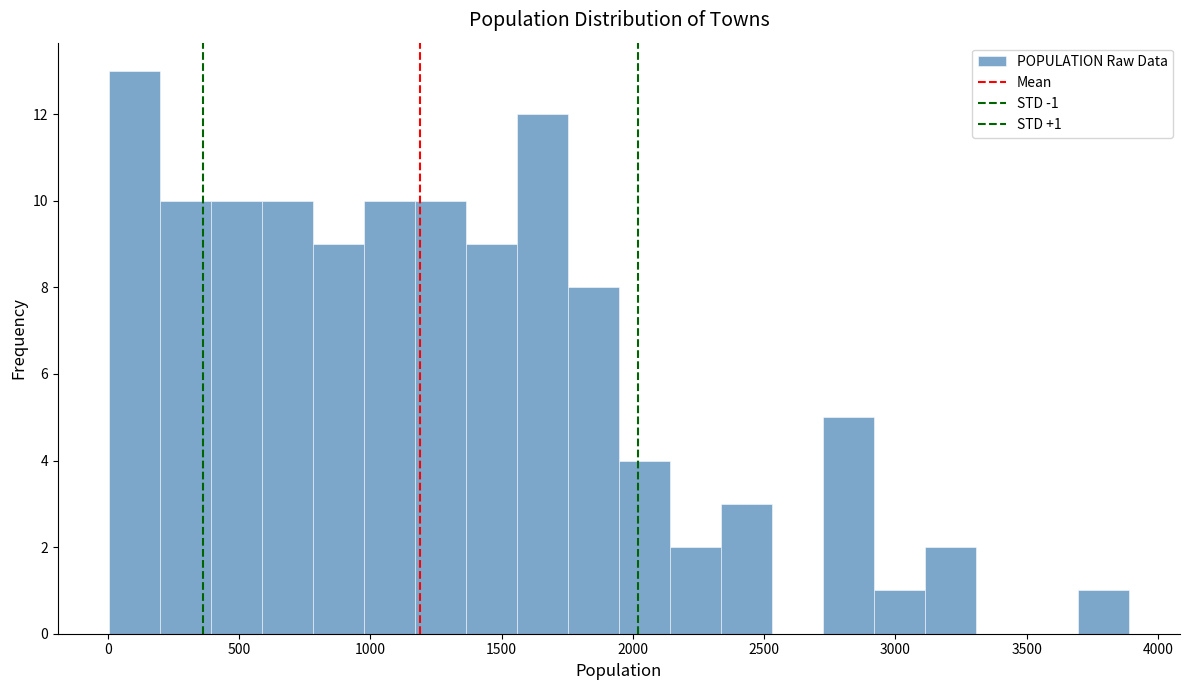

Around what value on the x-axis is the tallest bar? Give the approximate position of its centre, as read against the axis.

100